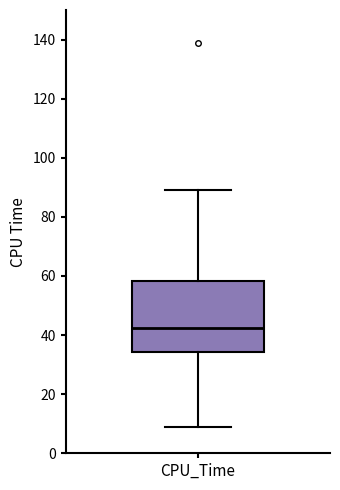

Transcribe this box plot: give where the median line is, the range the box spans, and where the two whiskers end, as read against the y-axis. The values are not printed on the chart, so give them approximately, as read against the axis.

median 42, box 34 to 58, whiskers 10 to 90